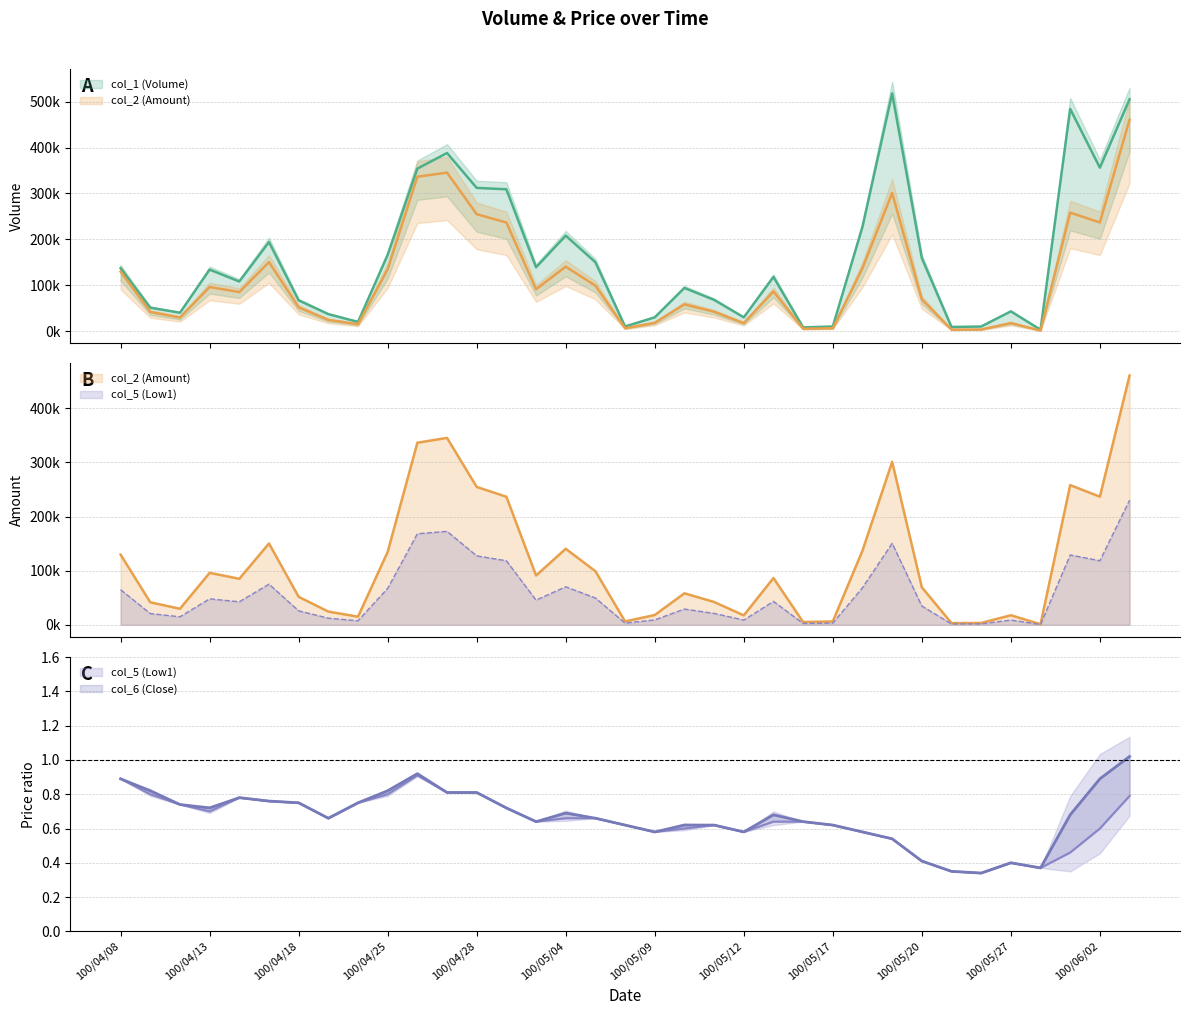

Which has a higher value, 100/05/06 or 100/04/14?

100/04/14